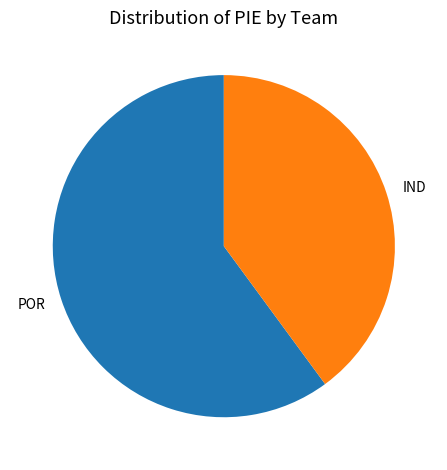

Which slice represents more than half of the pie?

POR